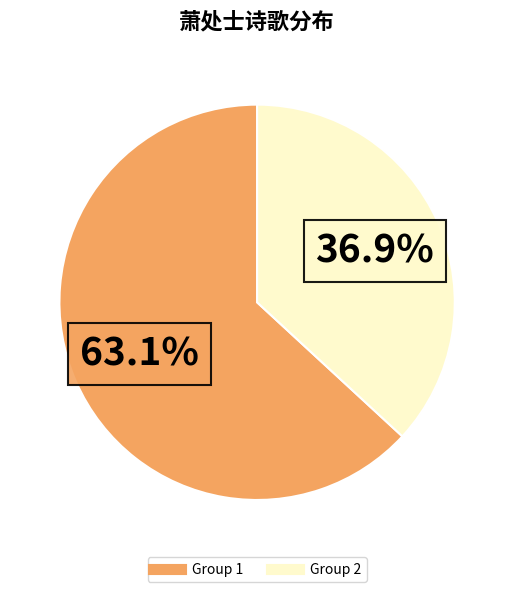

Is there a majority slice in this chart?

Yes